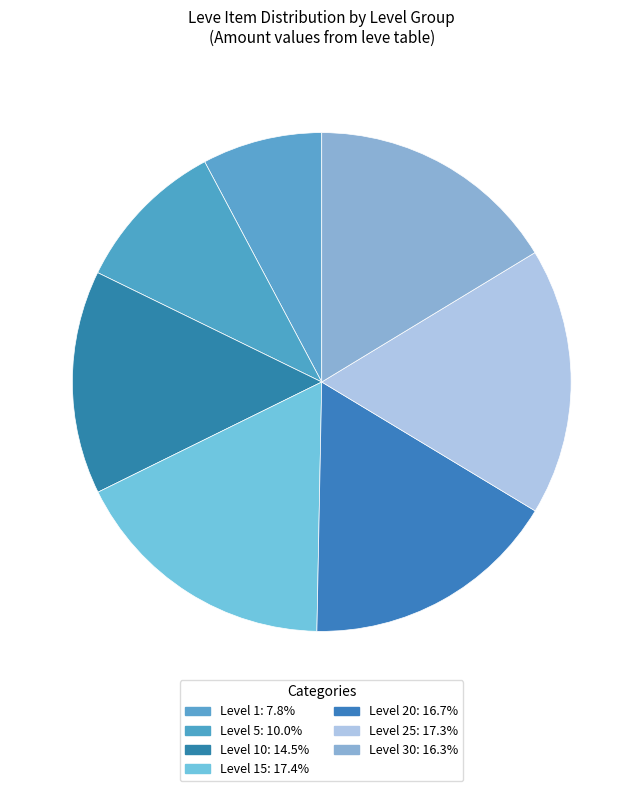

Count the number of slices in the pie.

7